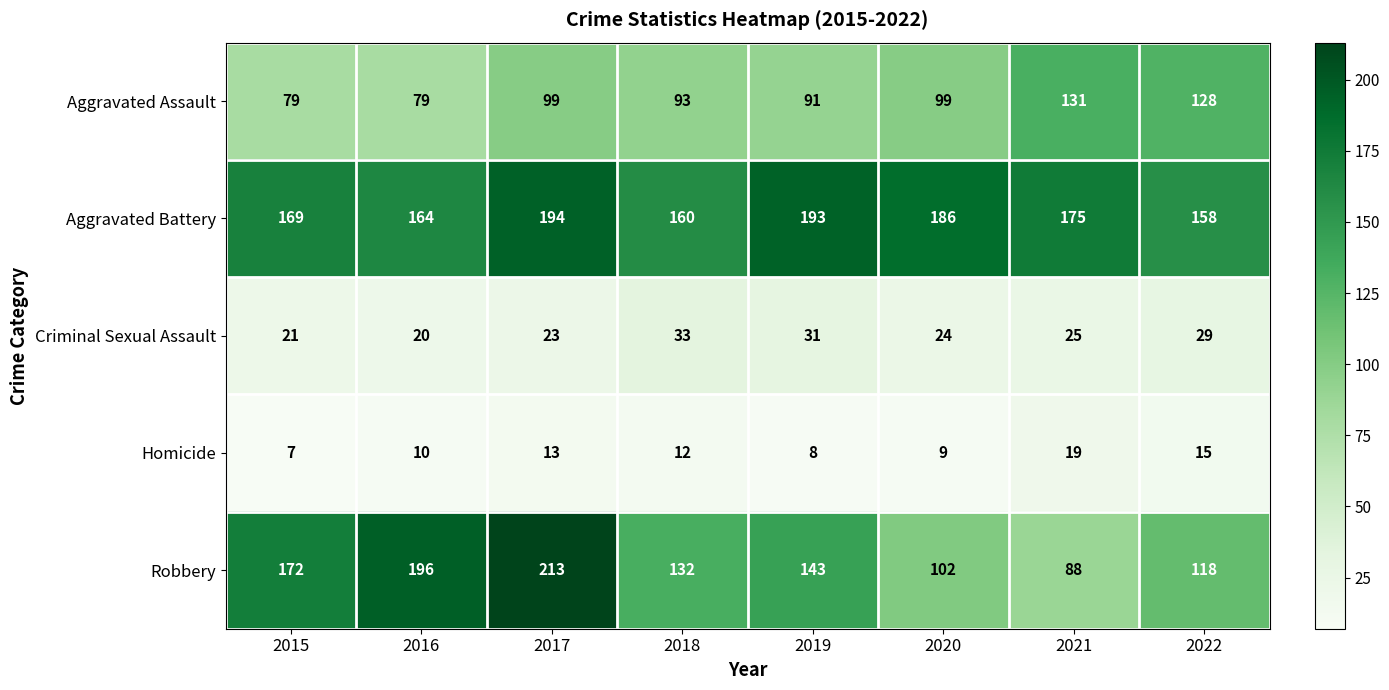

True or false: Homicide has a value of 3 at 2016.

False